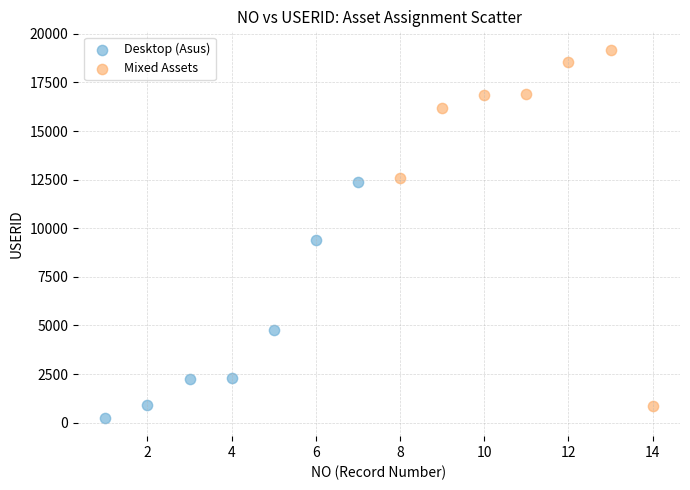

Which series reaches the minimum Y coordinate?

Desktop (Asus)